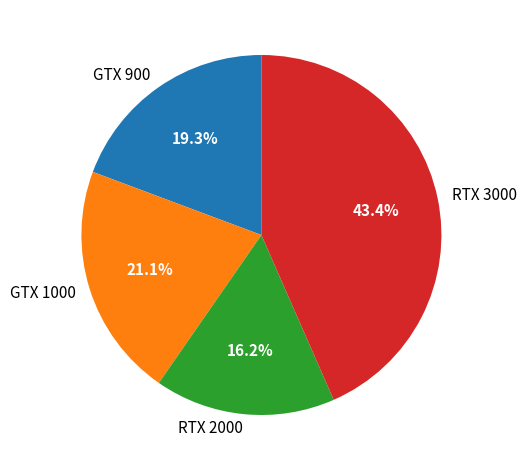

Count the number of slices in the pie.

4